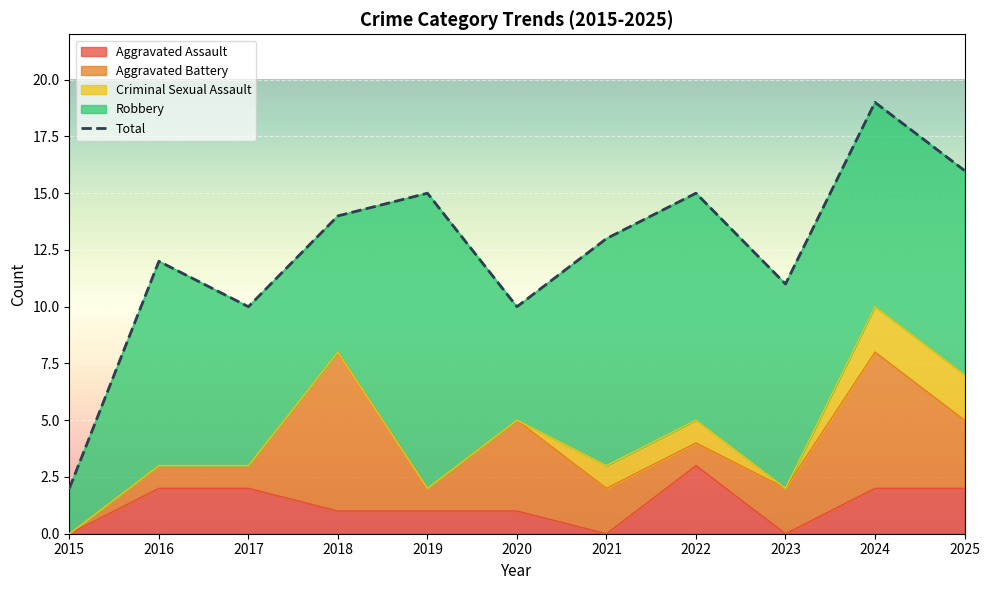

The Aggravated Assault series shows 1 at 2018. True or false?

True